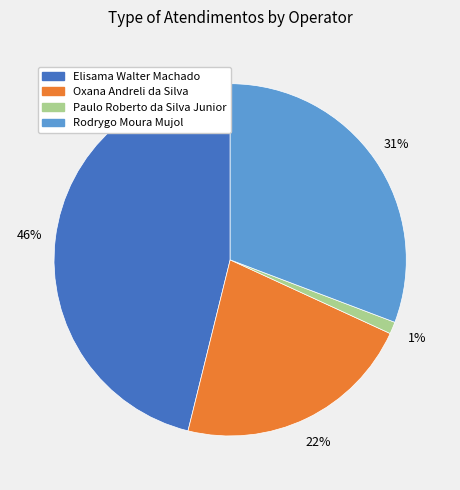

Do Oxana Andreli da Silva and Rodrygo Moura Mujol together represent more than half of the pie?

Yes